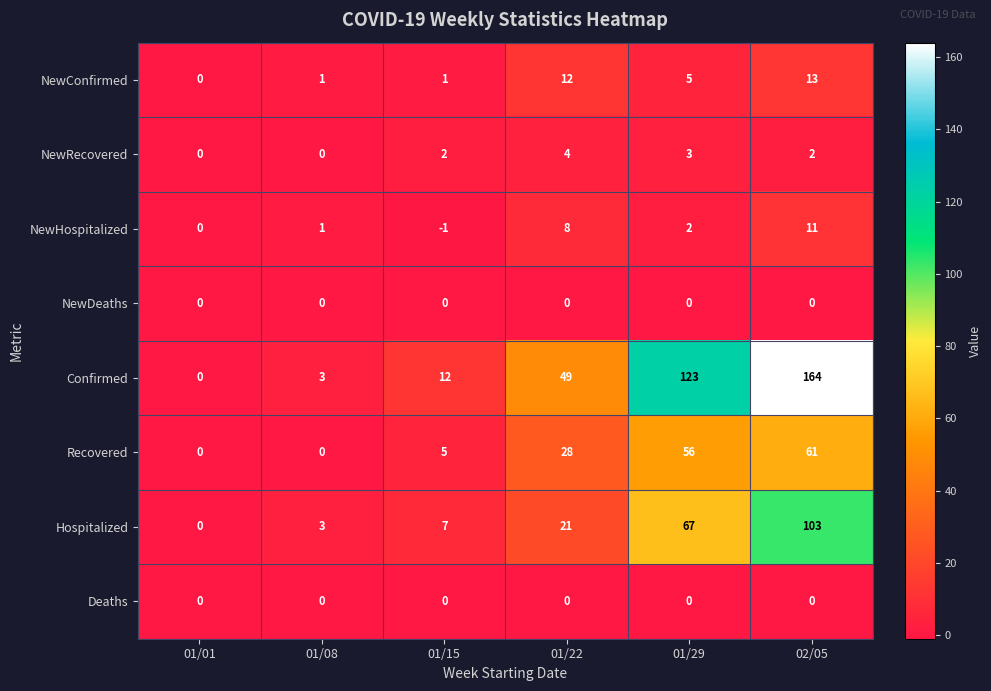

The value of Deaths at 01/29 is 0. True or false?

True